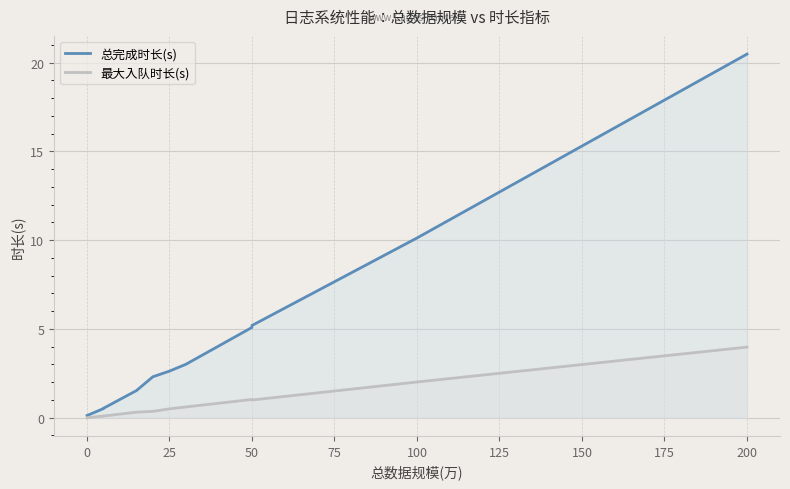

True or false: 总完成时长(s) and 最大入队时长(s) intersect in this chart.

False